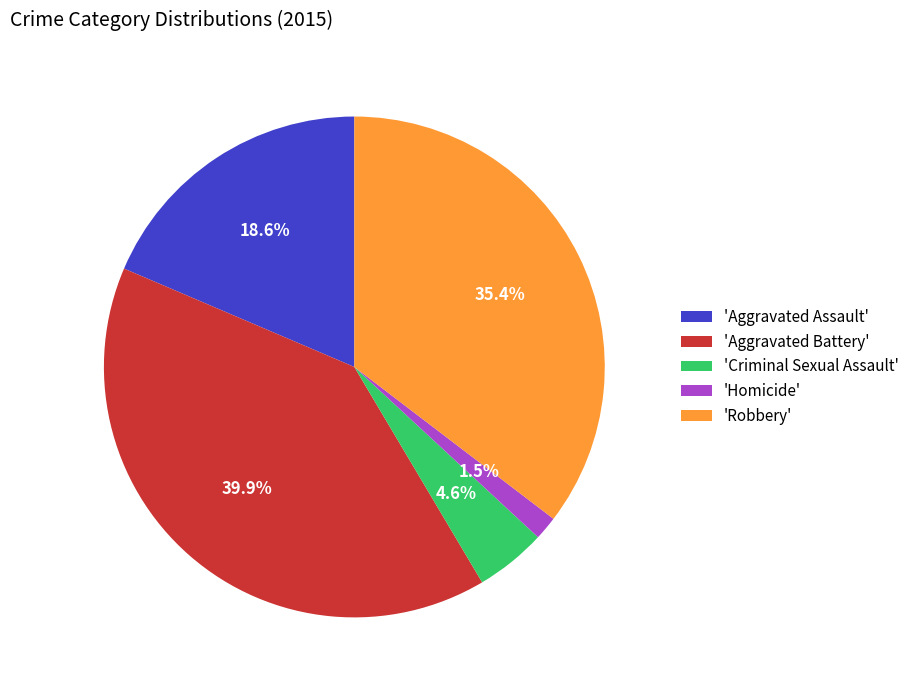

How much of the chart is everything except 'Robbery'?

64.6%